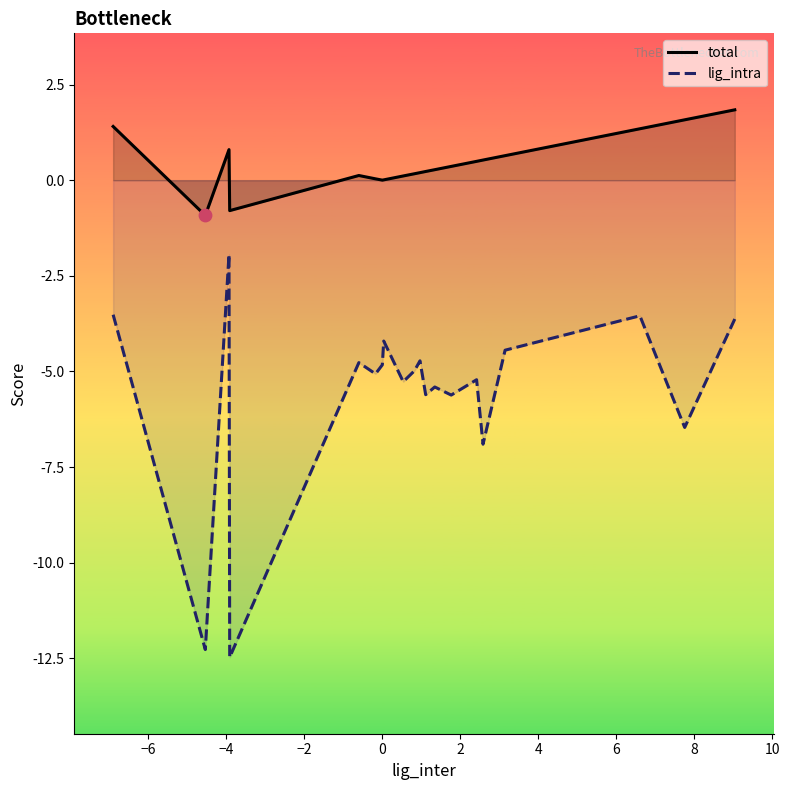

Which series has the largest total across all categories?

total